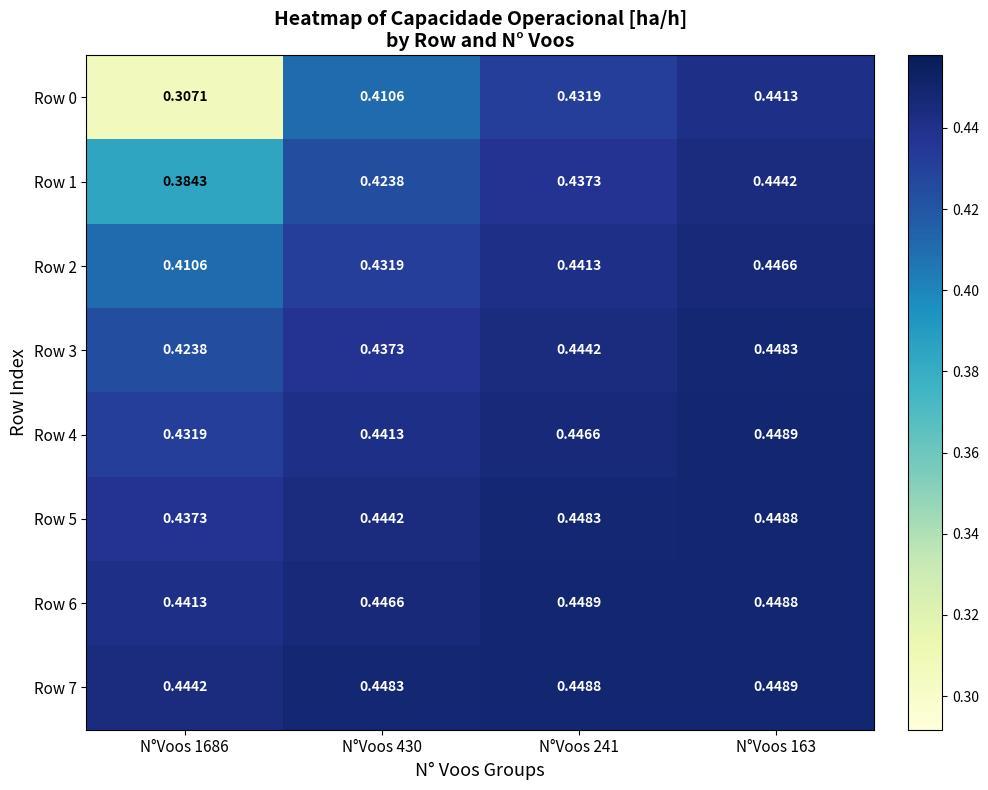

At how many categories does at least one series exceed 0?

4